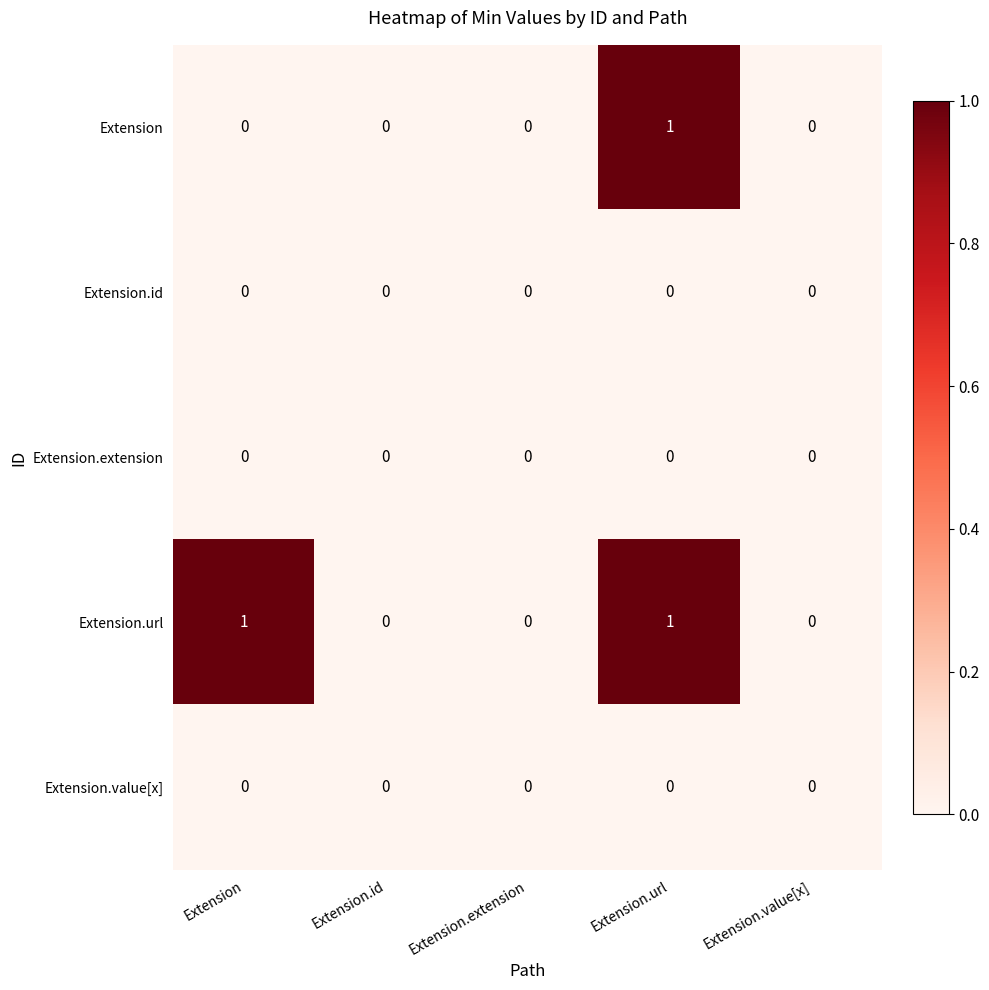

How many Extension values are between 0 and 1?

5